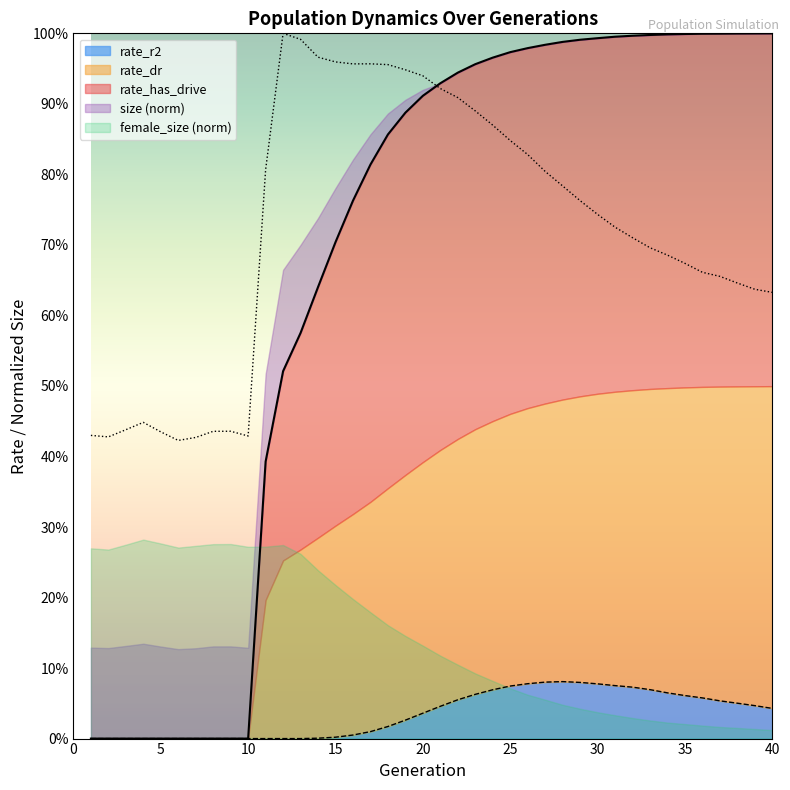

What is the average value of the size series?

0.7